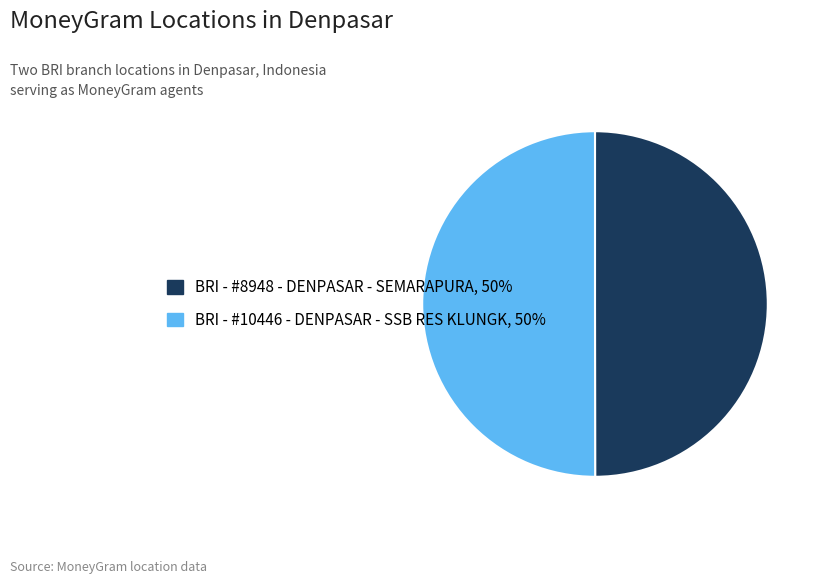

The BRI - #10446 - DENPASAR - SSB RES KLUNGK, 50% slice represents 45% of the pie. True or false?

False